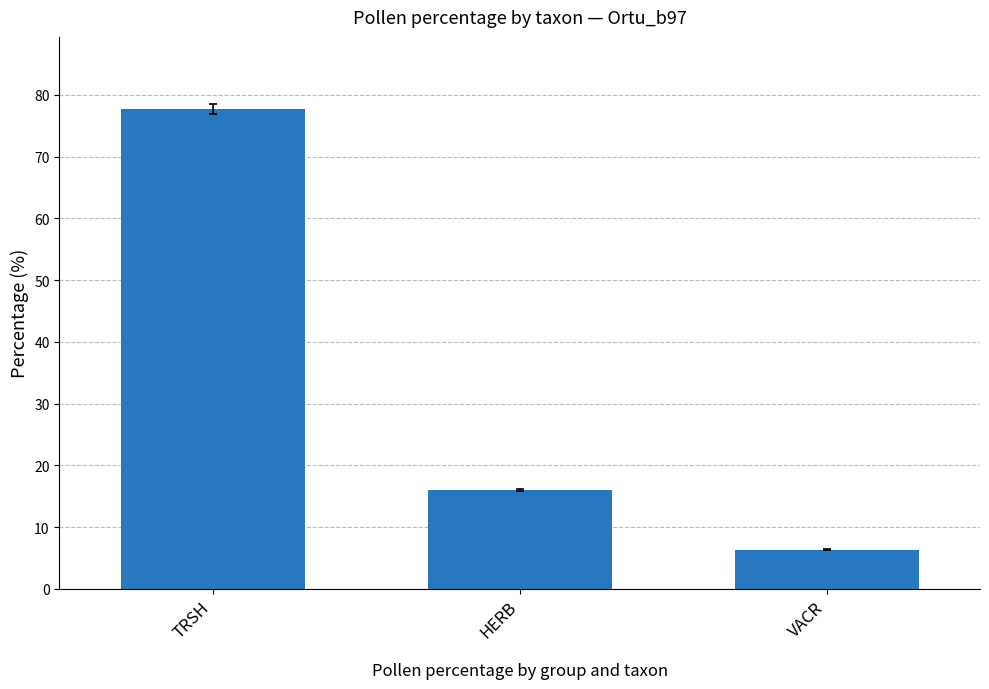

How many data points are less than 15?

1